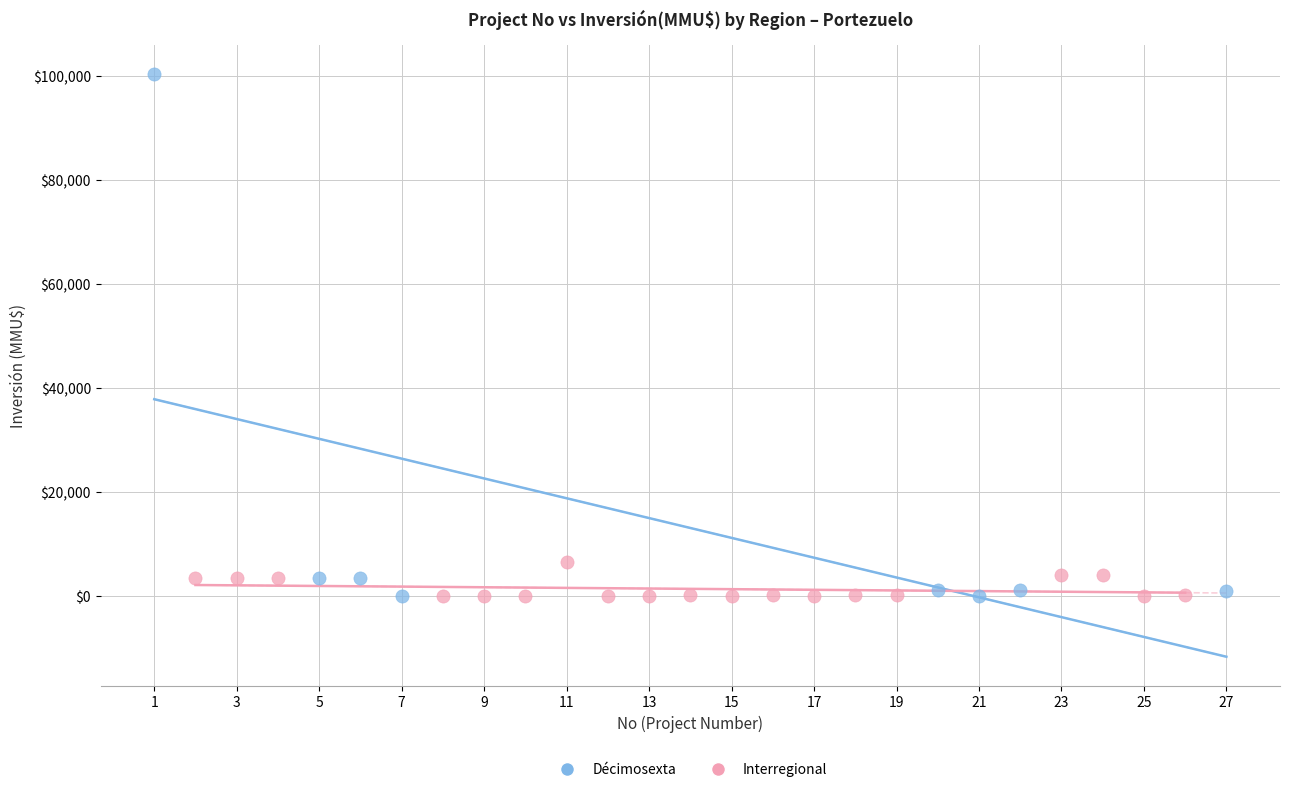

Which series has the widest spread of Y values?

Décimosexta